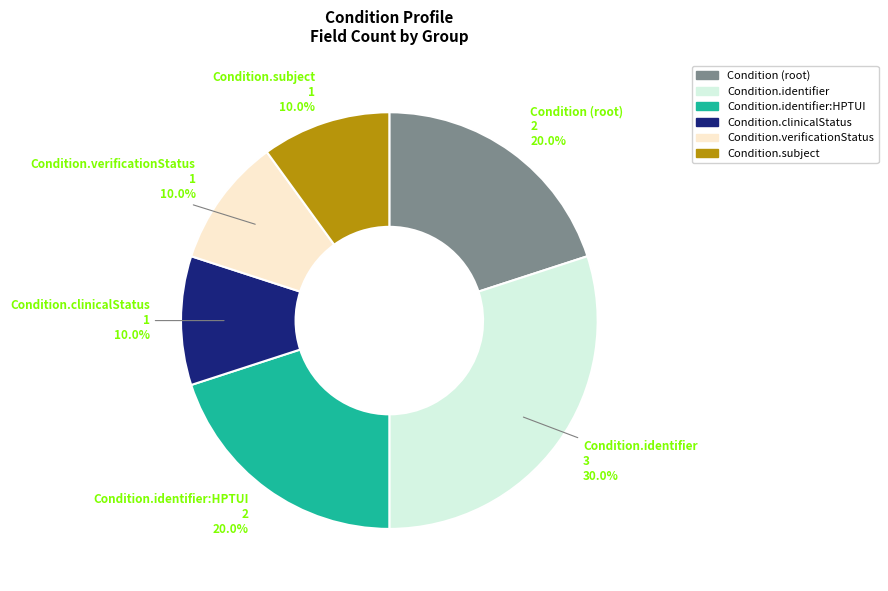

To the nearest percent, what is the average slice percentage?

17%